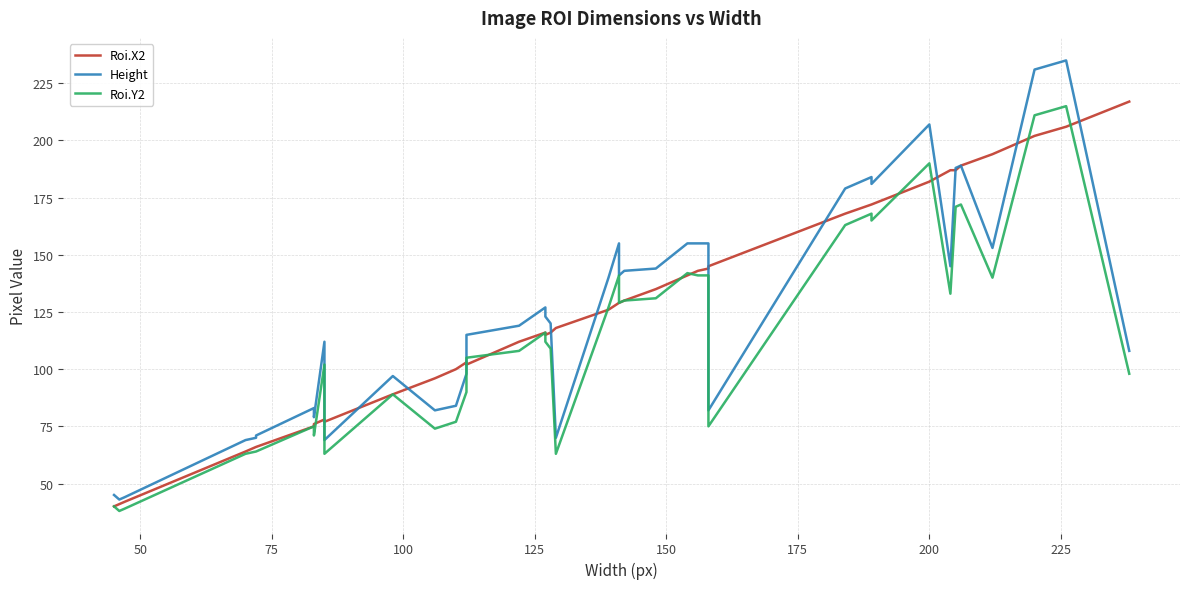

Reading left to right, extract all data points from this chart.

Roi.X2: 40	41	42	64	66	66	75	76	78	77	89	96	100	103	102	112	116	115	116	118	126	129	129	130	135	141	143	144	145	168	172	172	182	187	187	189	194	202	206	217
Height: 45	43	44	69	70	71	83	79	112	69	97	82	84	98	115	119	127	123	120	70	140	155	141	143	144	155	155	155	82	179	184	181	207	145	188	189	153	231	235	108
Roi.Y2: 40	38	39	63	64	64	75	71	102	63	89	74	77	90	105	108	116	112	109	63	127	141	129	130	131	142	141	141	75	163	168	165	190	133	171	172	140	211	215	98